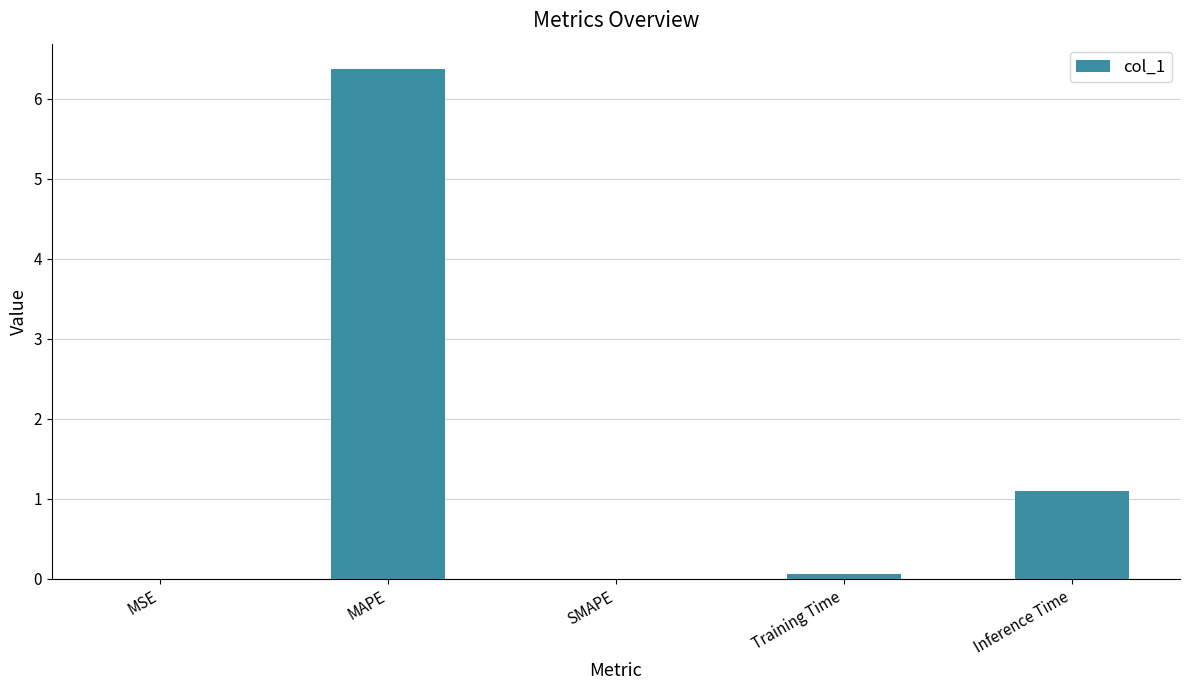

Count the number of categories in the chart.

5